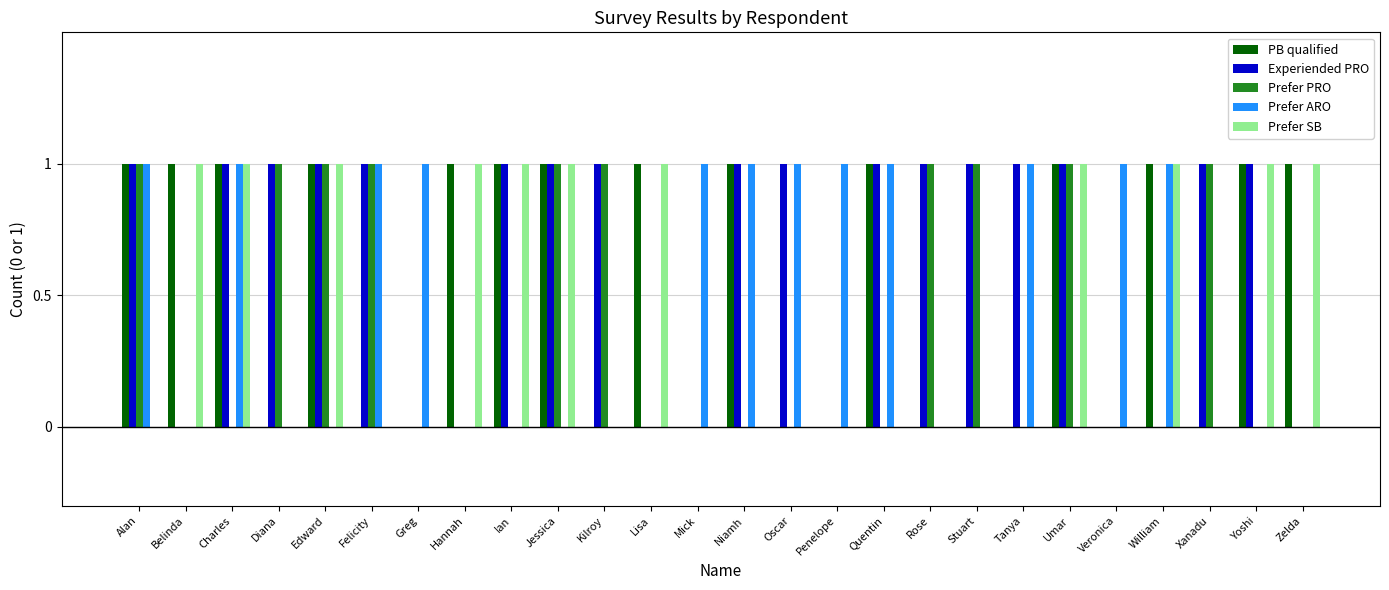

What is the sum of all Experiended PRO values?

17